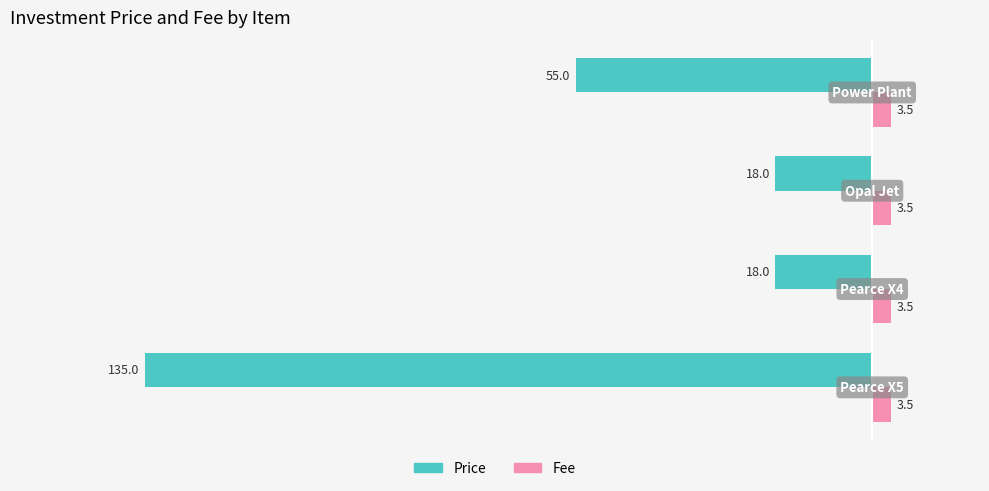

Which series has the largest total across all categories?

Fee